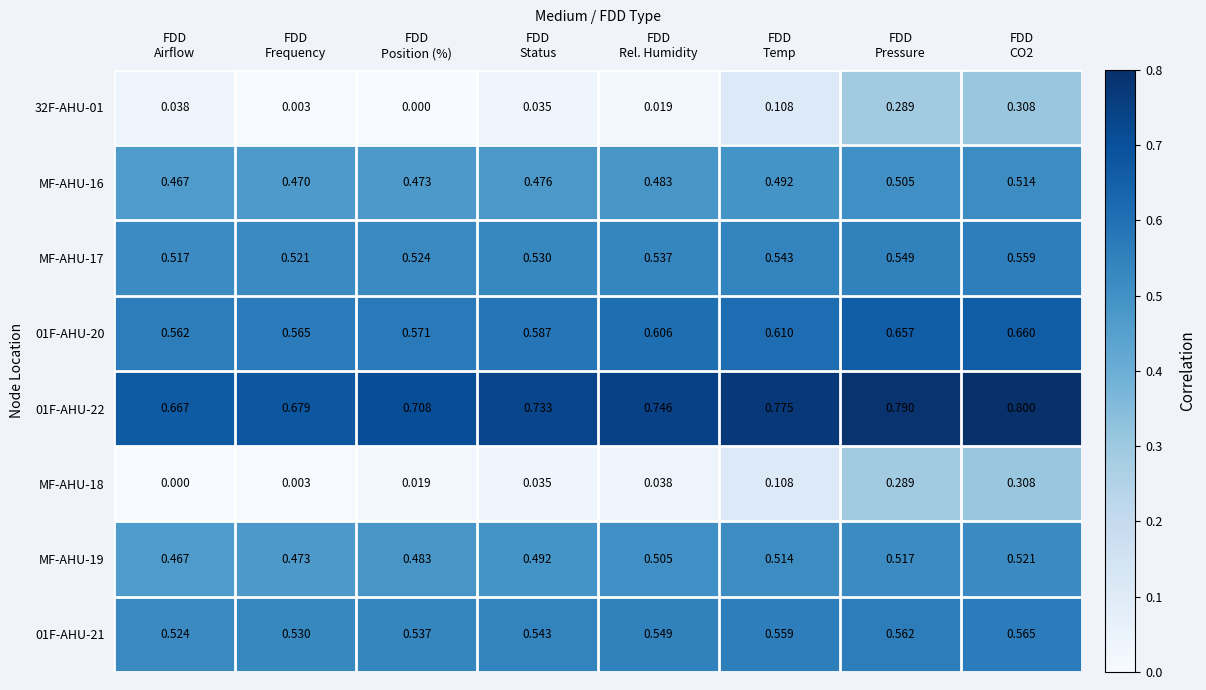

How many positive values does the MF-AHU-18 series have?

7